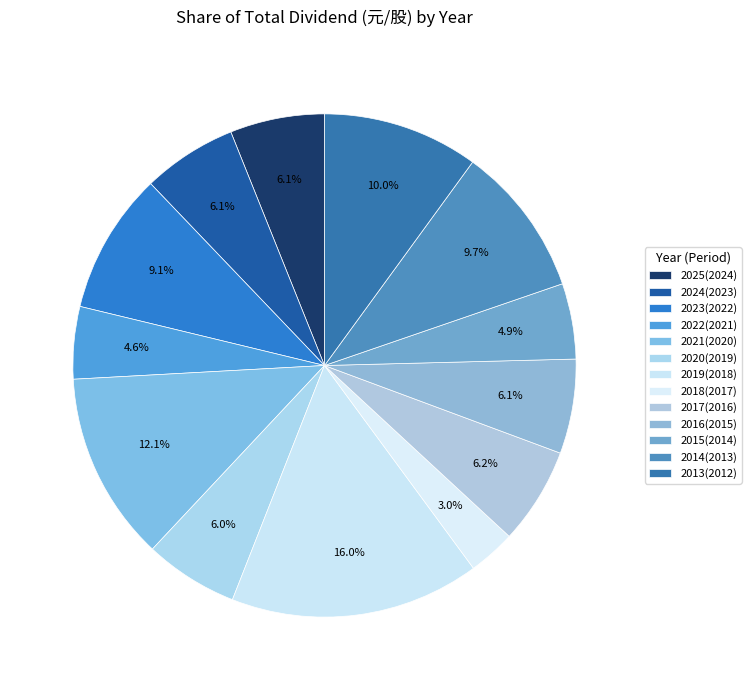

Does any single category account for the majority?

No